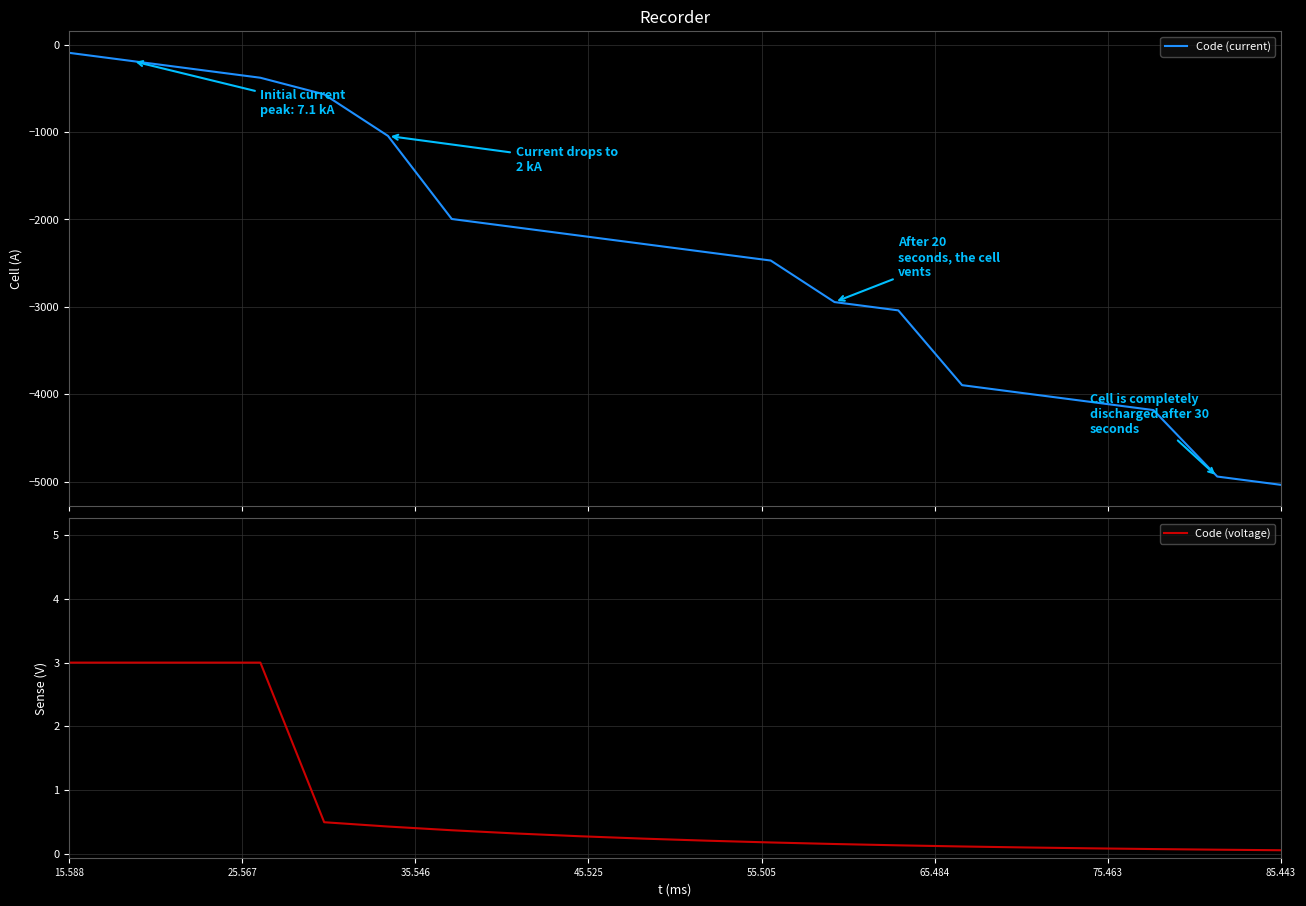

At which label does Code (current) first exceed -2280?

15.588